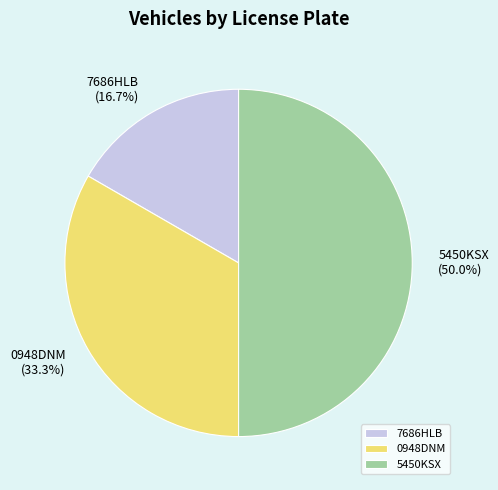

To the nearest percent, what percentage of the pie is 0948DNM?

33%